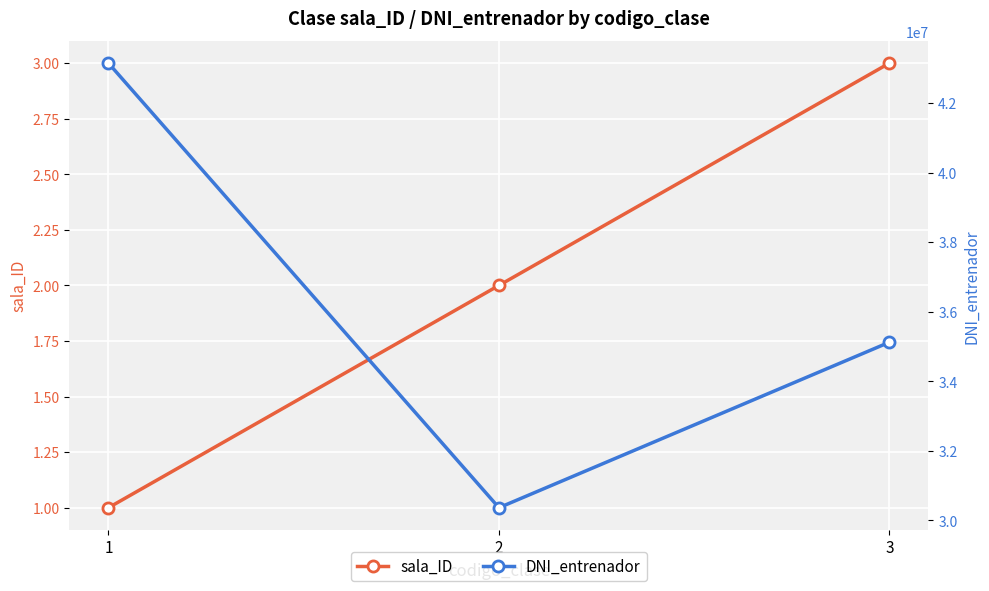

Reading left to right, what are all the values shown in this chart?

sala_ID: 1=1	2=2	3=3
DNI_entrenador: 1=43146475	2=30365789	3=35123456